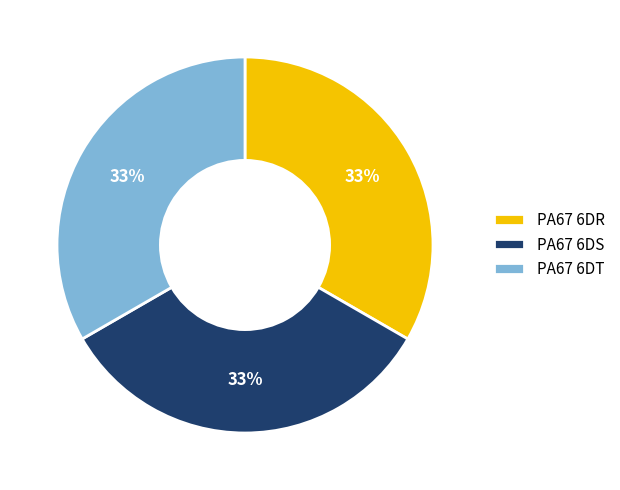

Is there any slice that represents more than half of the pie?

No